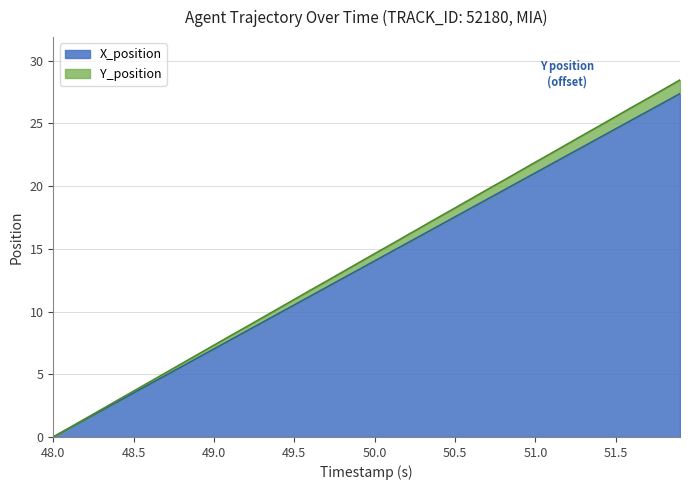

What is the maximum value shown in the chart?

28.5